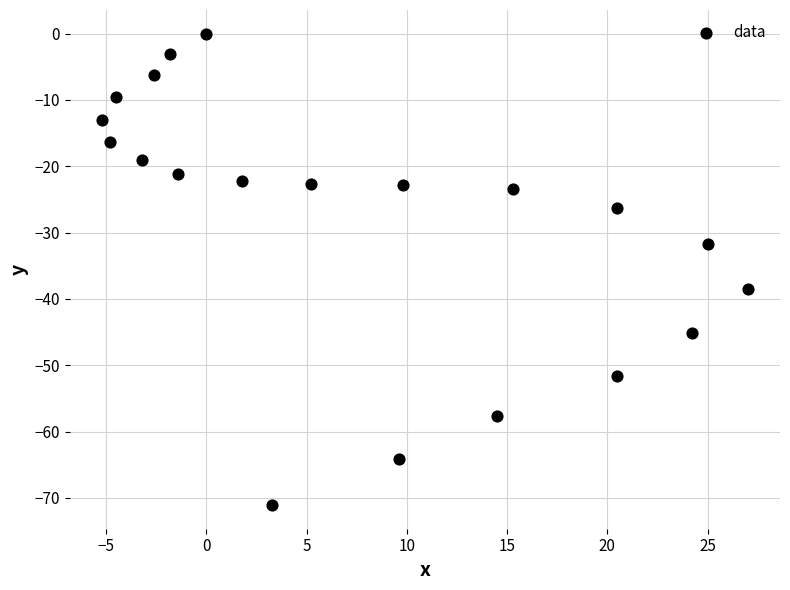

What is the range of X values (max minus min)?

32.2